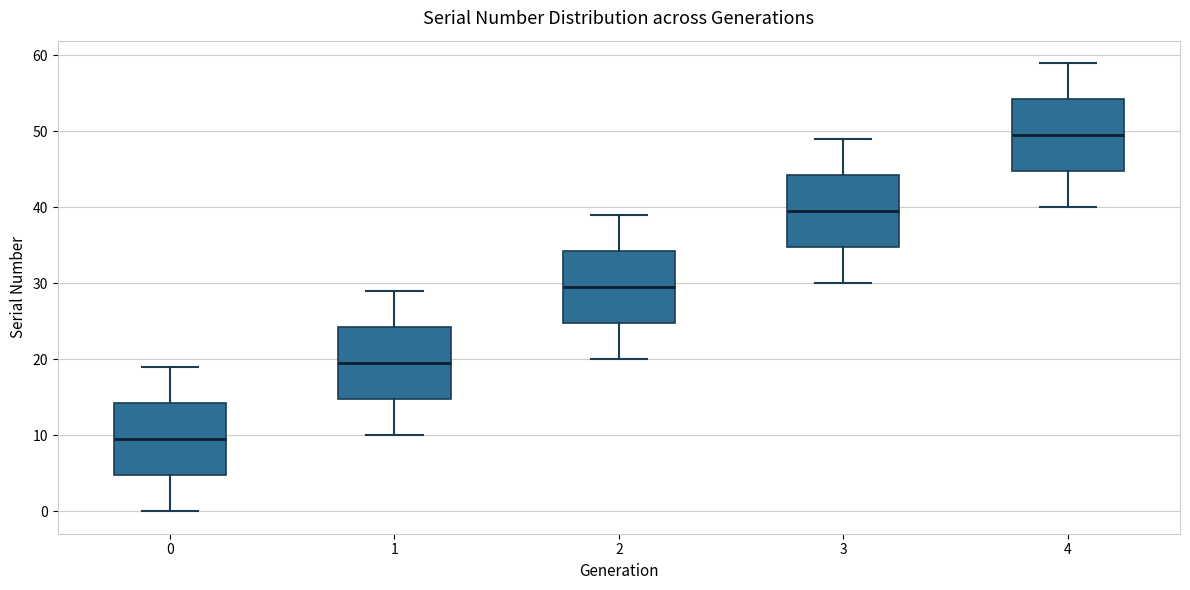

Which box has the lowest median line?

0